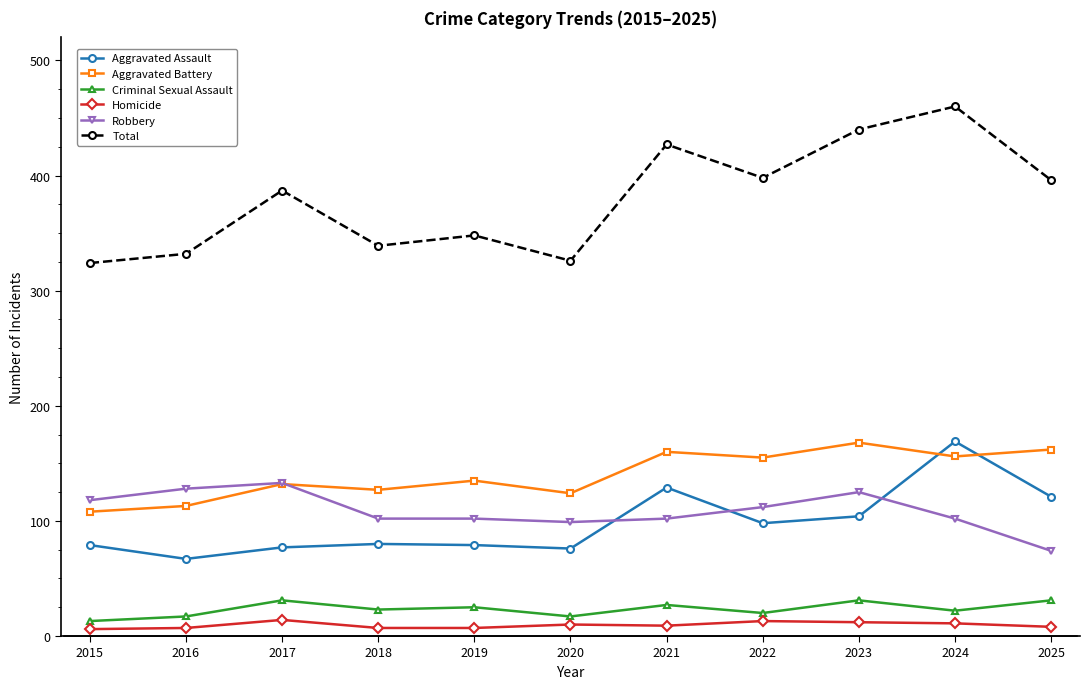

The Aggravated Battery series shows 224 at 2019. True or false?

False